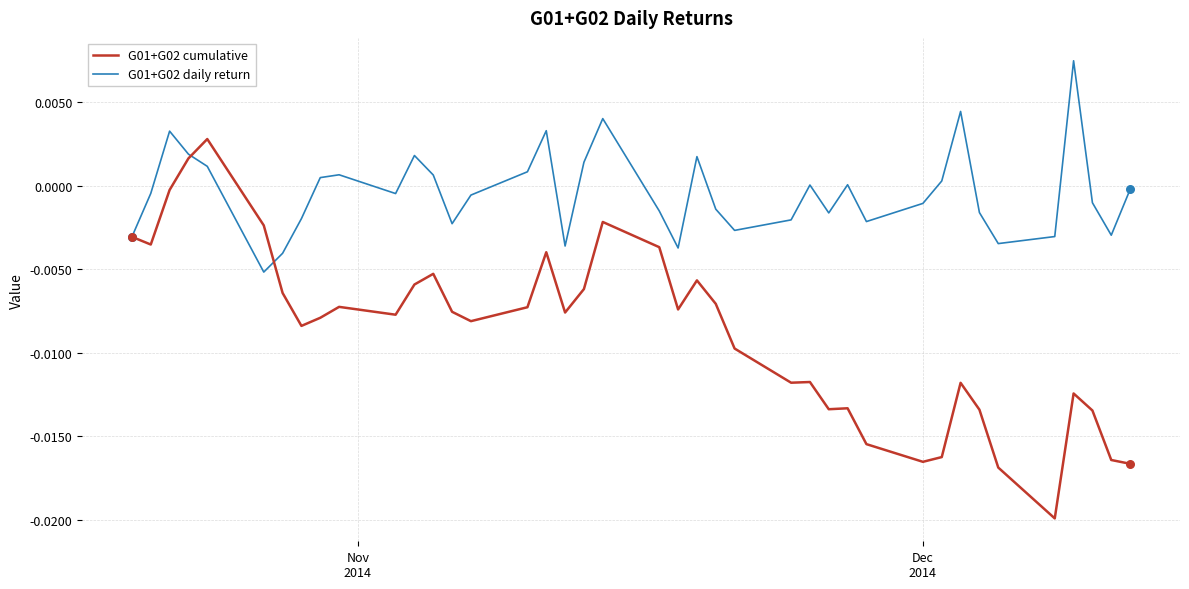

Which series has the largest total across all categories?

G01+G02 daily return